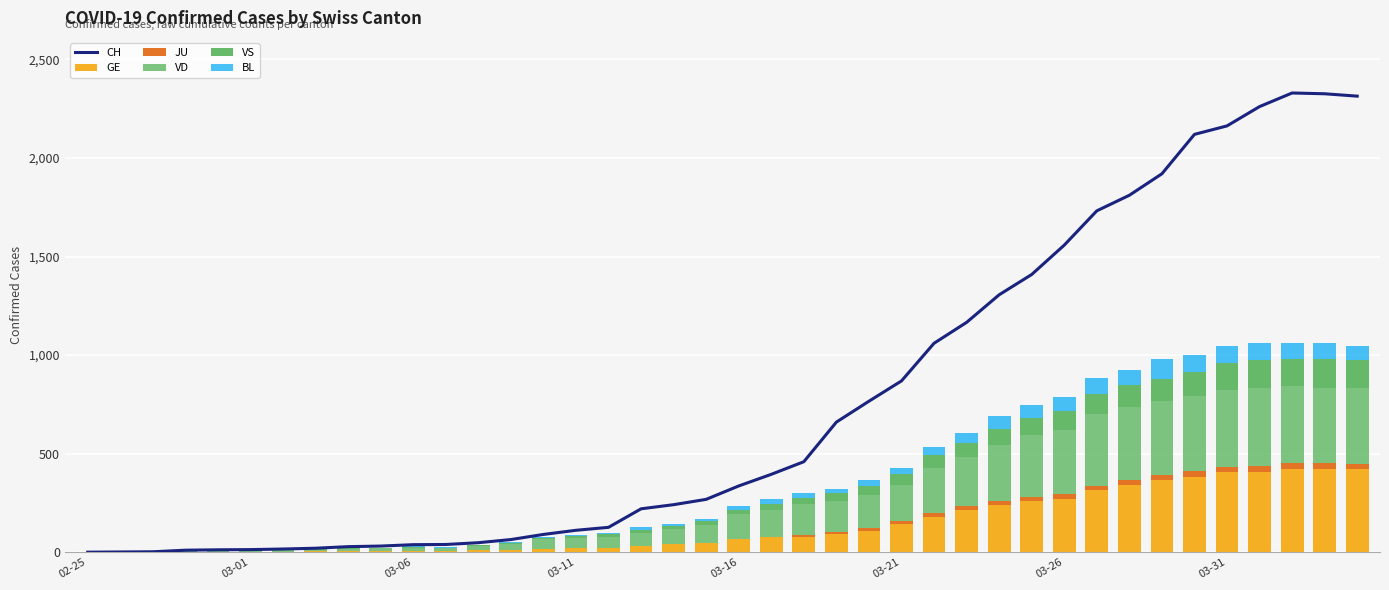

Which series has the widest spread of values?

CH